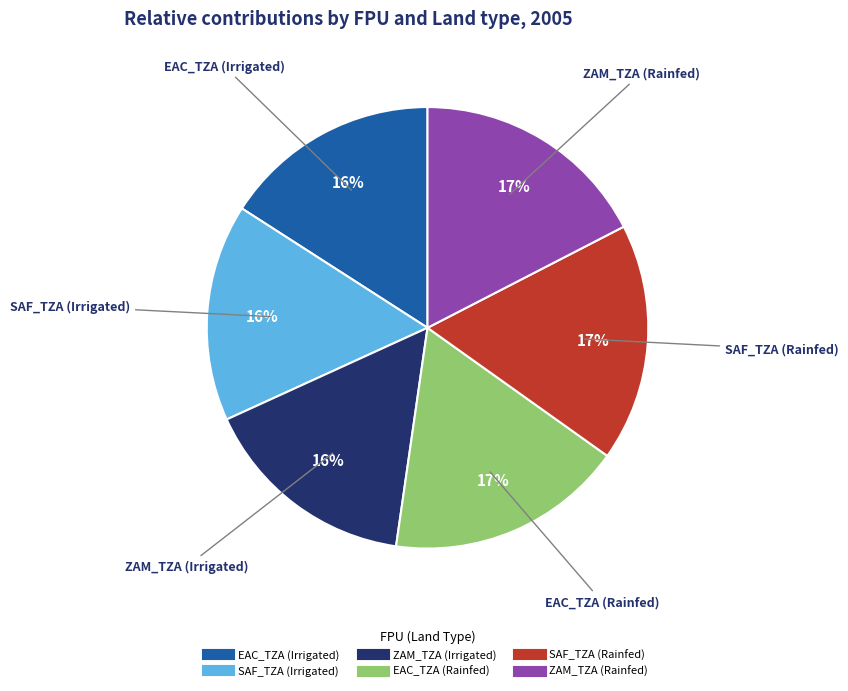

Combined, do EAC_TZA (Irrigated) and ZAM_TZA (Irrigated) account for over 50%?

No